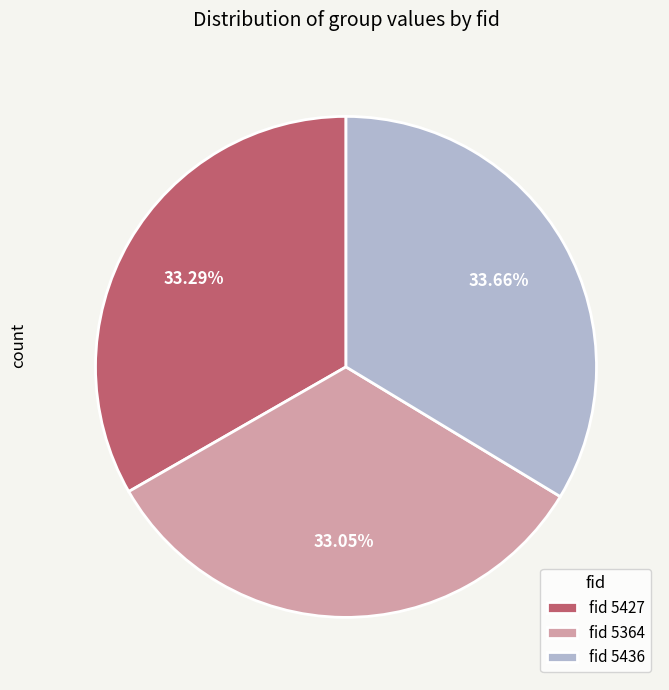

How many segments does this pie chart have?

3